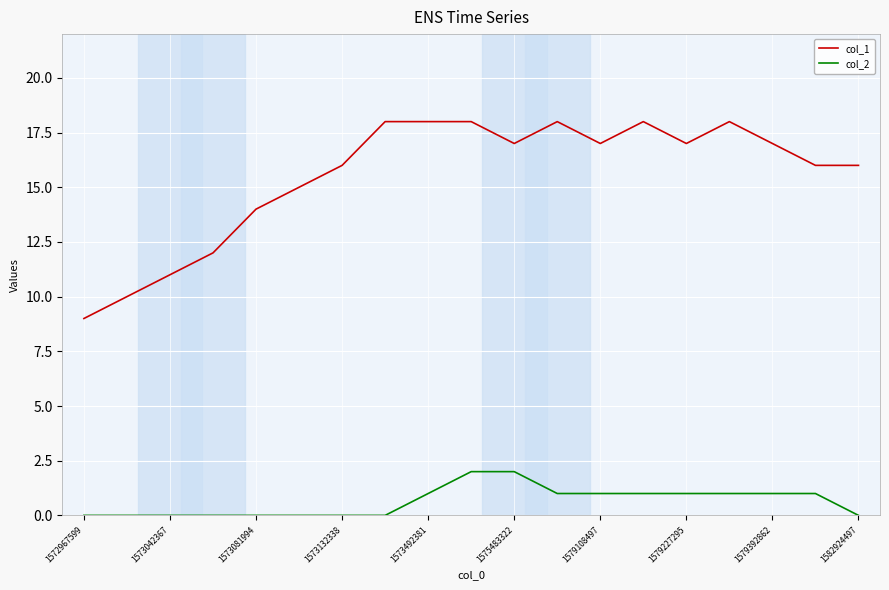

Which series has the largest range (max minus min)?

col_1